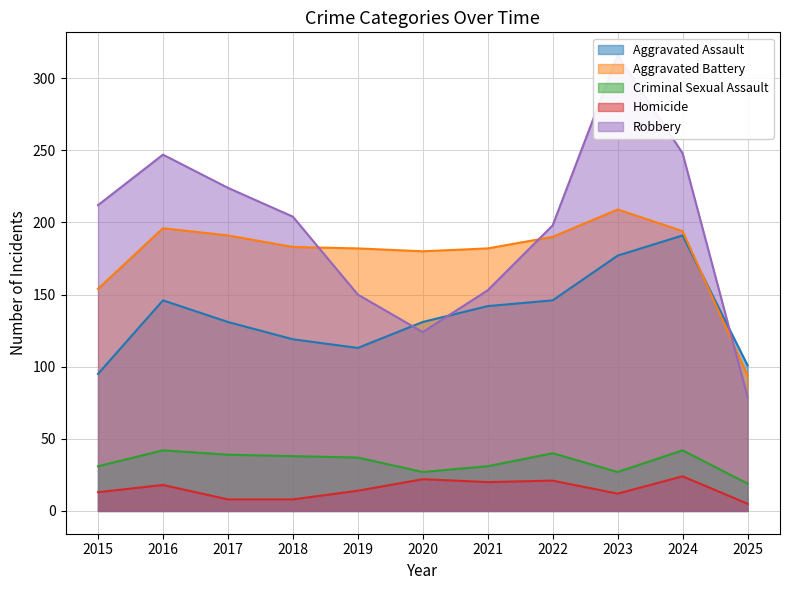

What is the difference between the maximum and minimum values in the Robbery series?

237